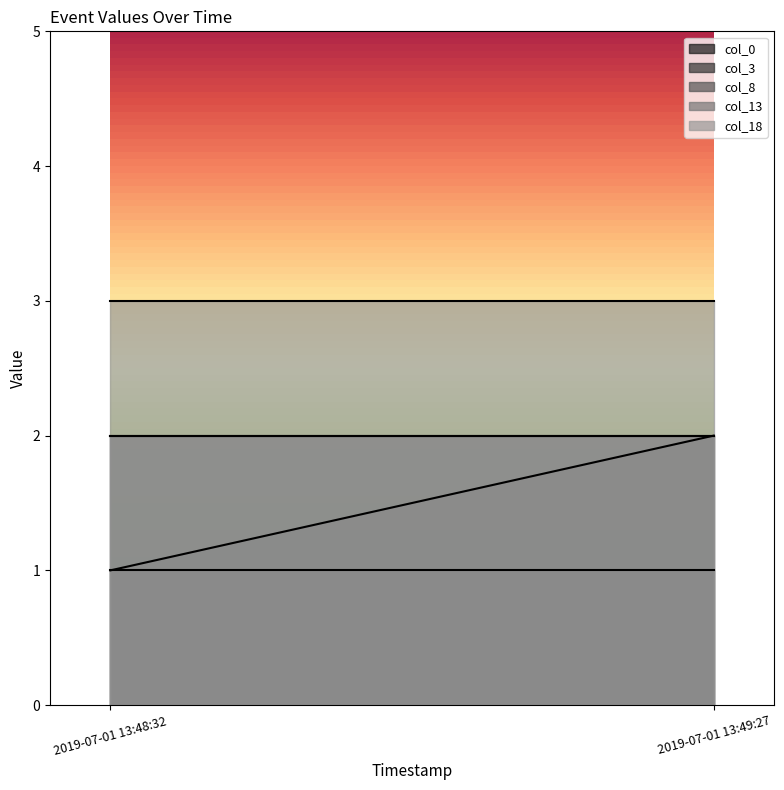

What is the label of the 2nd point from the left?

2019-07-01 13:49:27